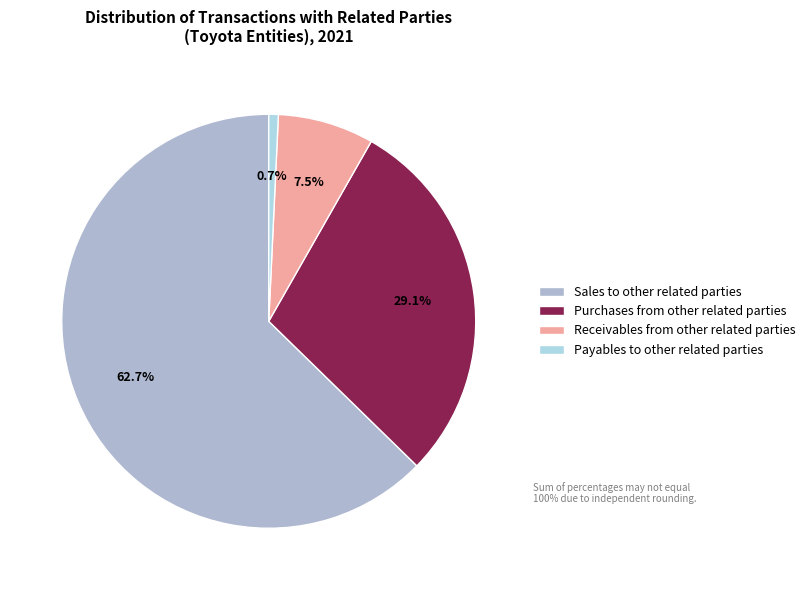

What is the smallest slice in the pie chart?

Payables to other related parties